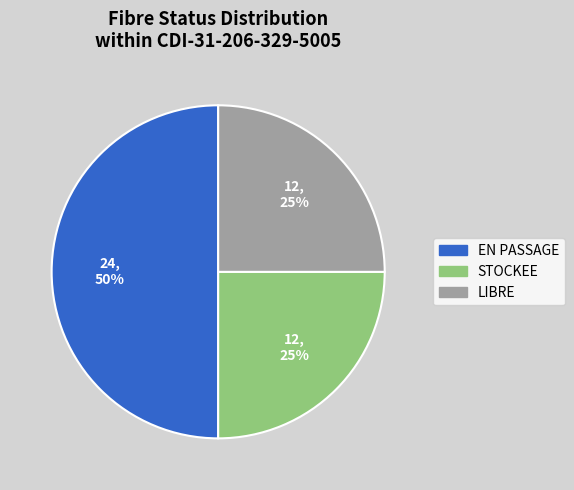

Do LIBRE and EN PASSAGE together represent more than half of the pie?

Yes